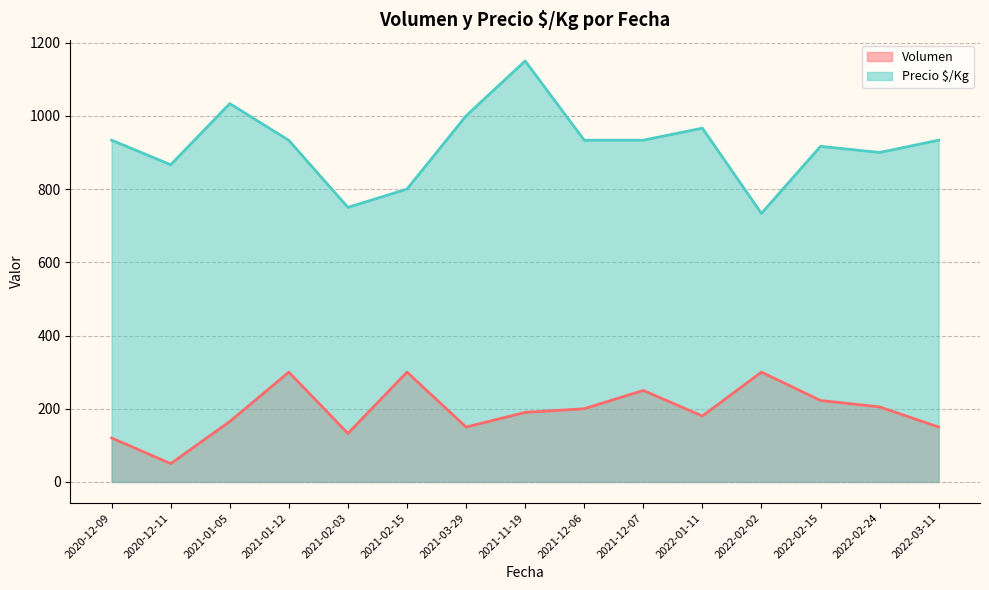

True or false: Precio $/Kg and Volumen cross at least once.

False